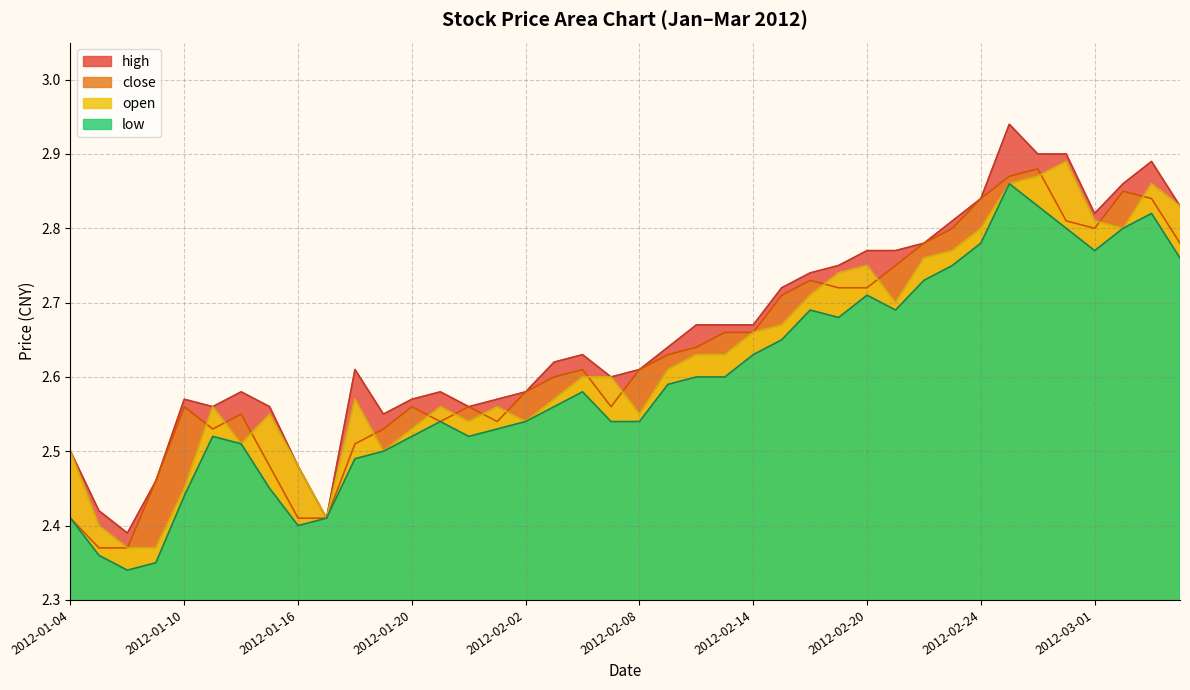

The close series shows 4.4 at 2012-01-10. True or false?

False